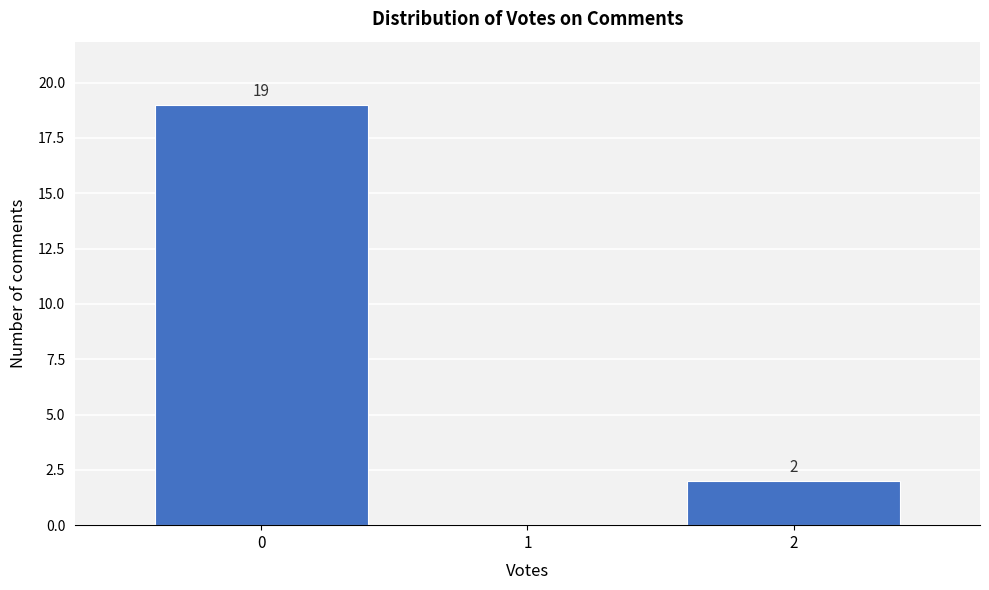

Over which range of the x-axis is the bar tallest?

-0.5 to 0.5